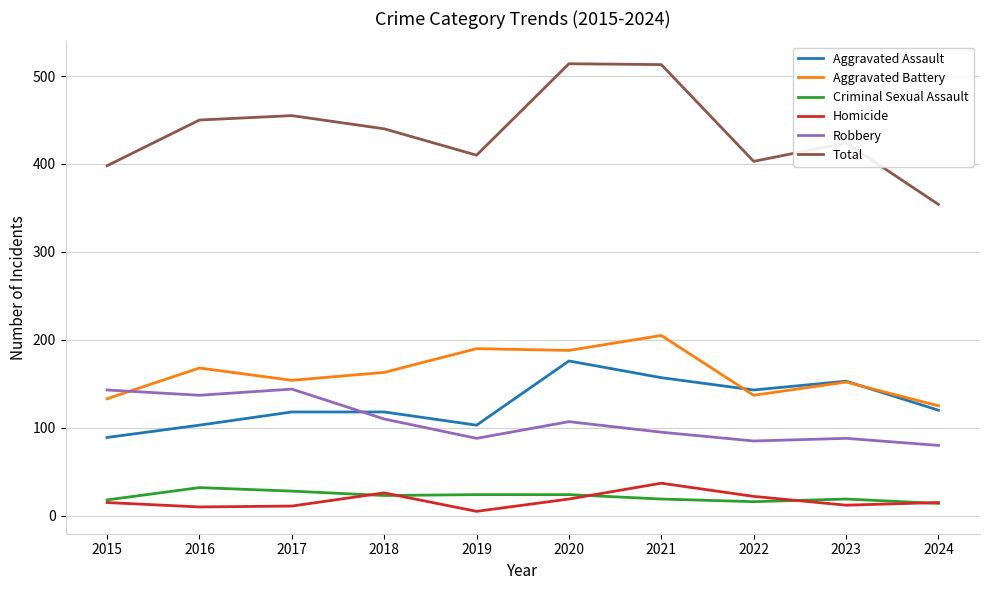

True or false: Aggravated Assault has a value of 254 at 2021.

False